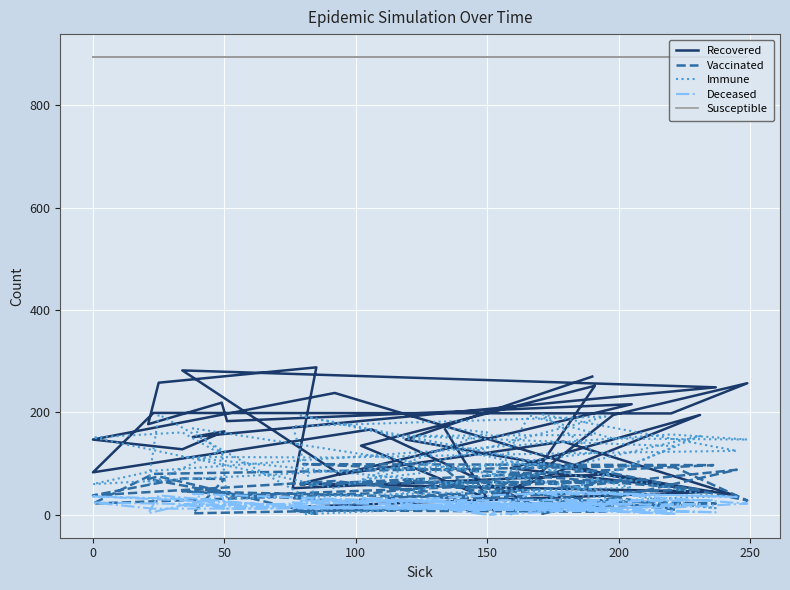

Rank the series by their maximum value, from highest to lowest.

Susceptible, Recovered, Immune, Vaccinated, Deceased